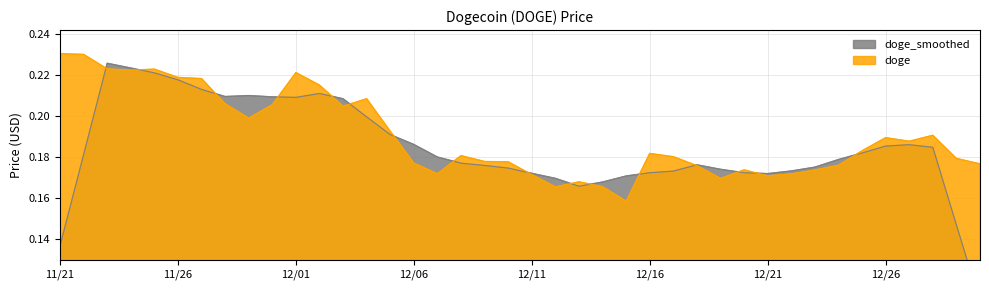

True or false: the data shows 0.1 at 12/09.

False